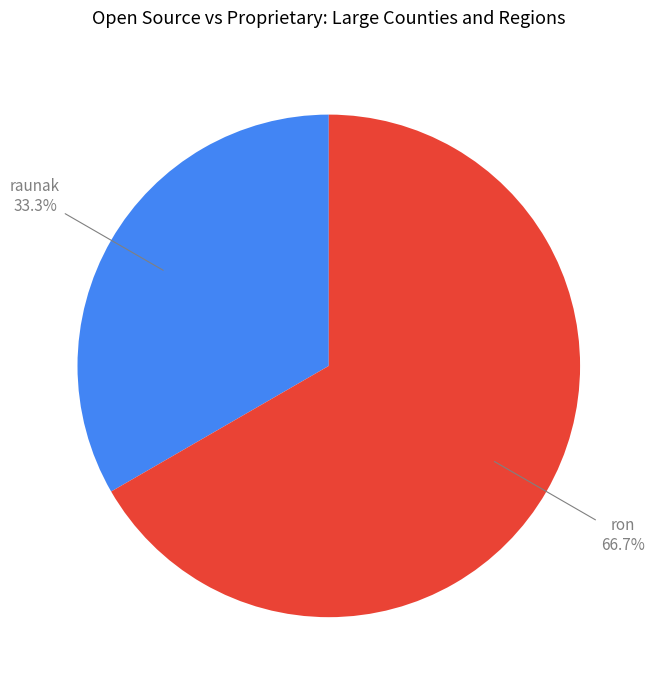

To the nearest percent, what is the average slice percentage?

50%